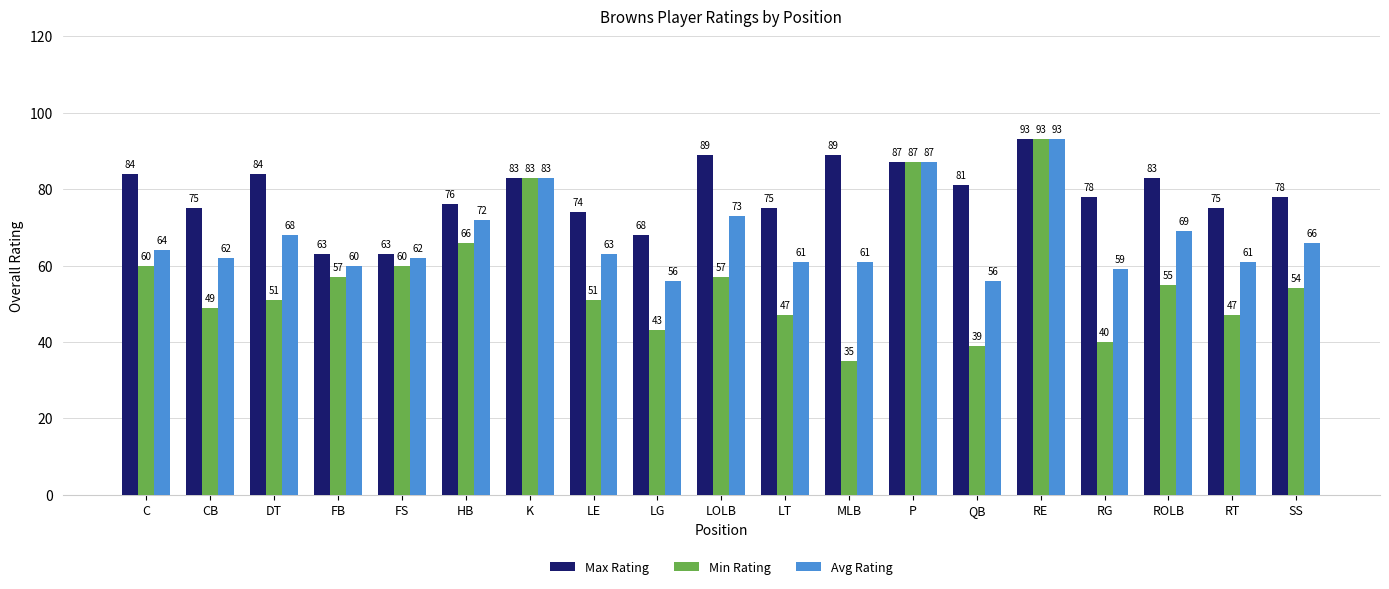

What is the average value of the Avg Rating series?

67